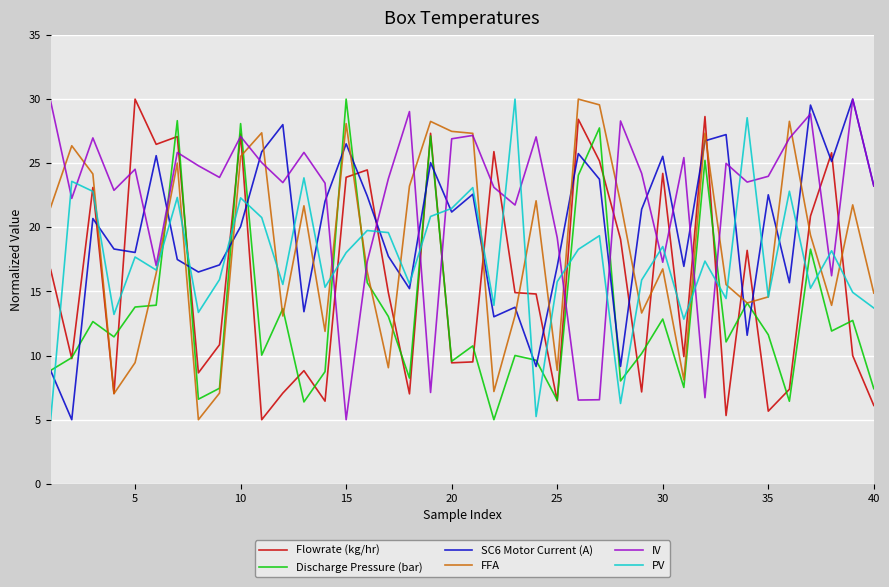

Which series ends up on top after the final intersection of IV and Discharge Pressure (bar)?

IV